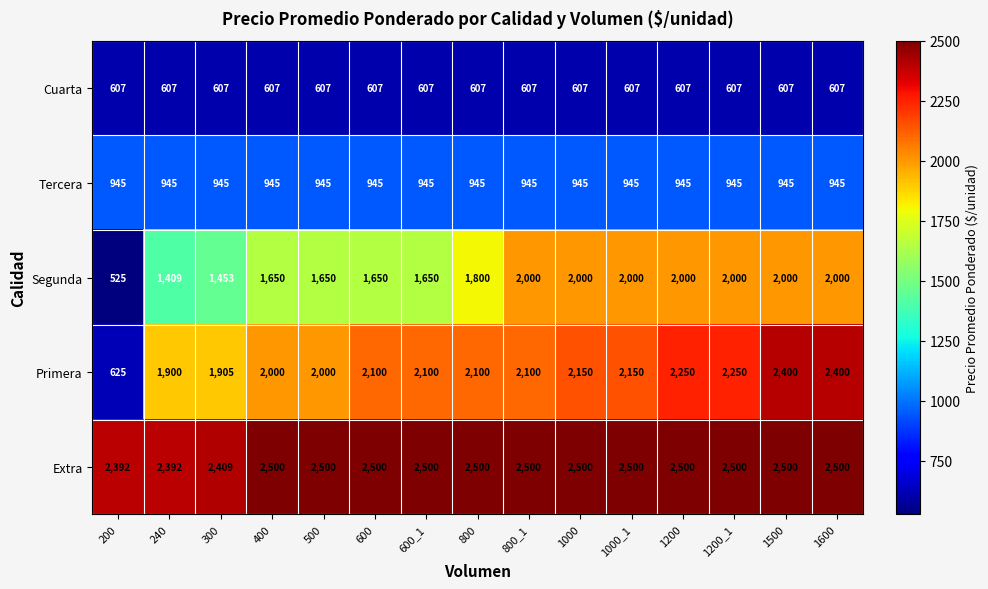

Which category has the lowest value across all series?

200